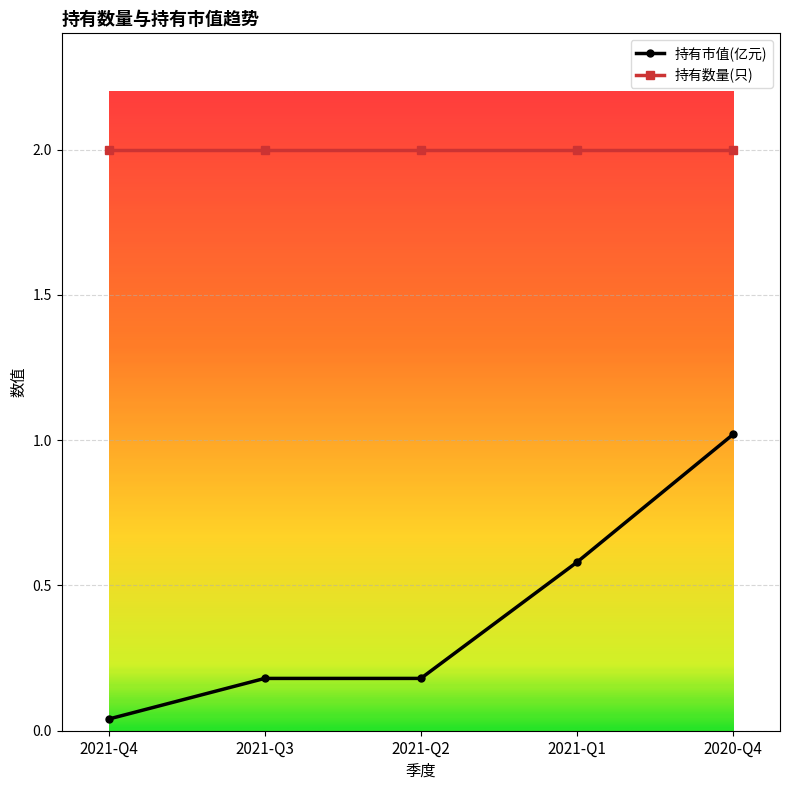

What is the difference between the maximum and minimum values in the 持有市值(亿元) series?

1.0